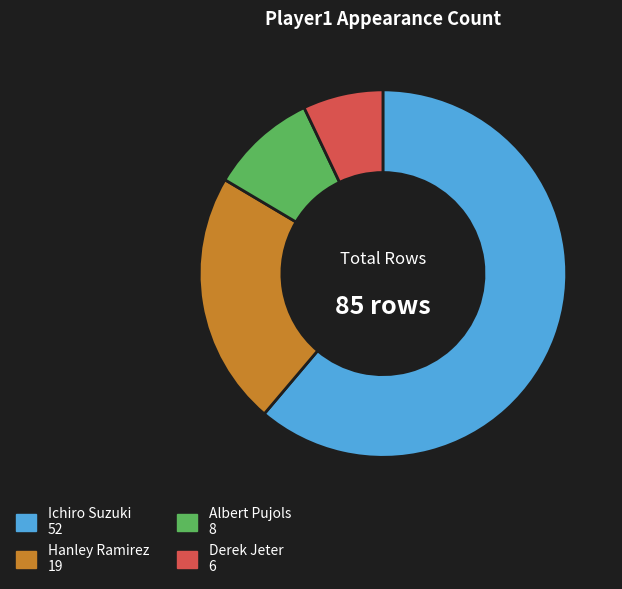

True or false: Hanley Ramirez accounts for 22% of the total.

True